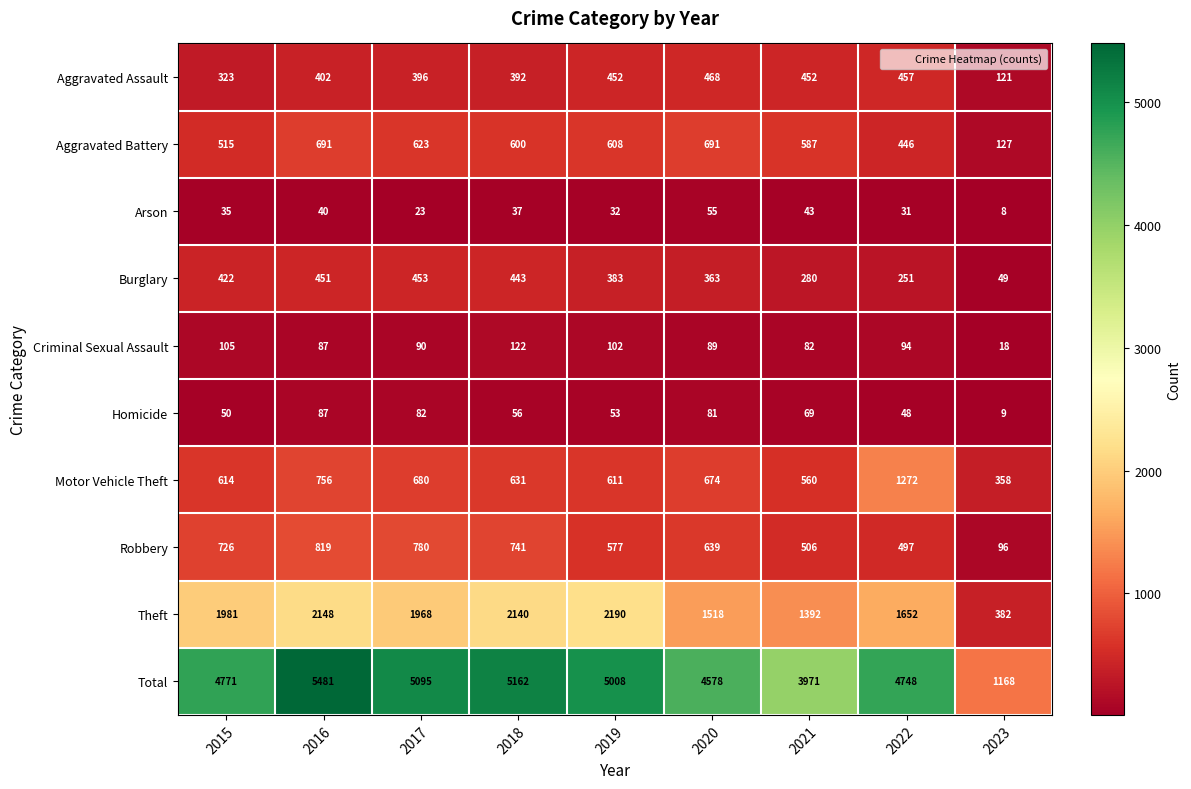

At which category is the sum across all series the highest?

2016